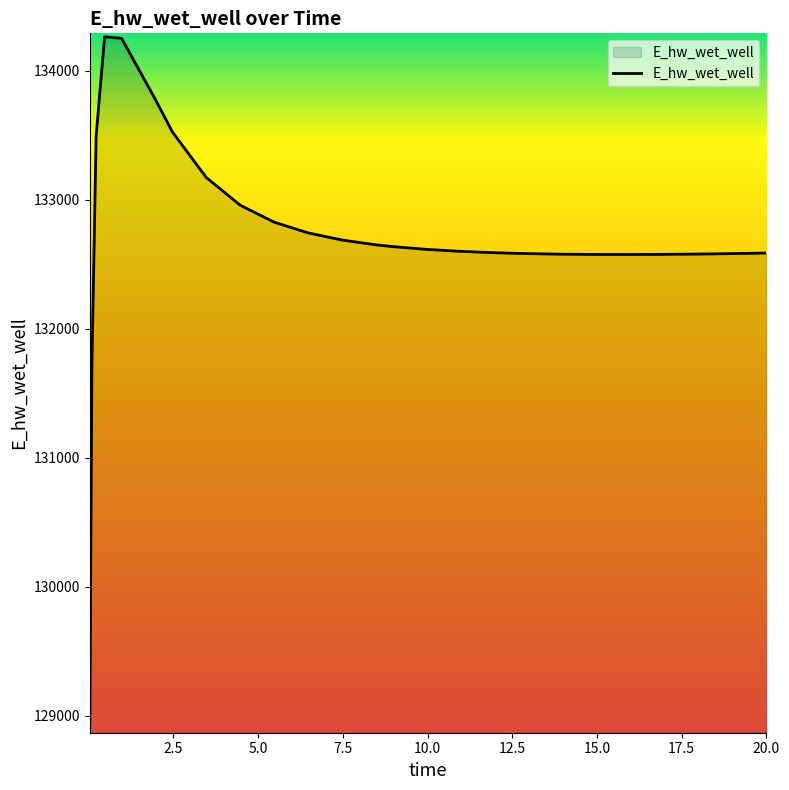

What is the minimum value shown in the chart?

128933.8